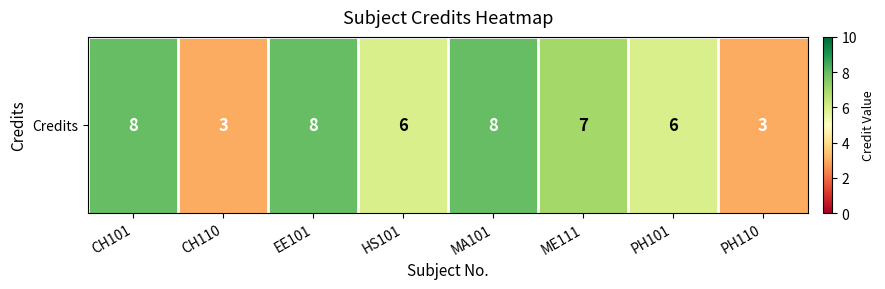

Where is the data nearest to the value 5?

HS101